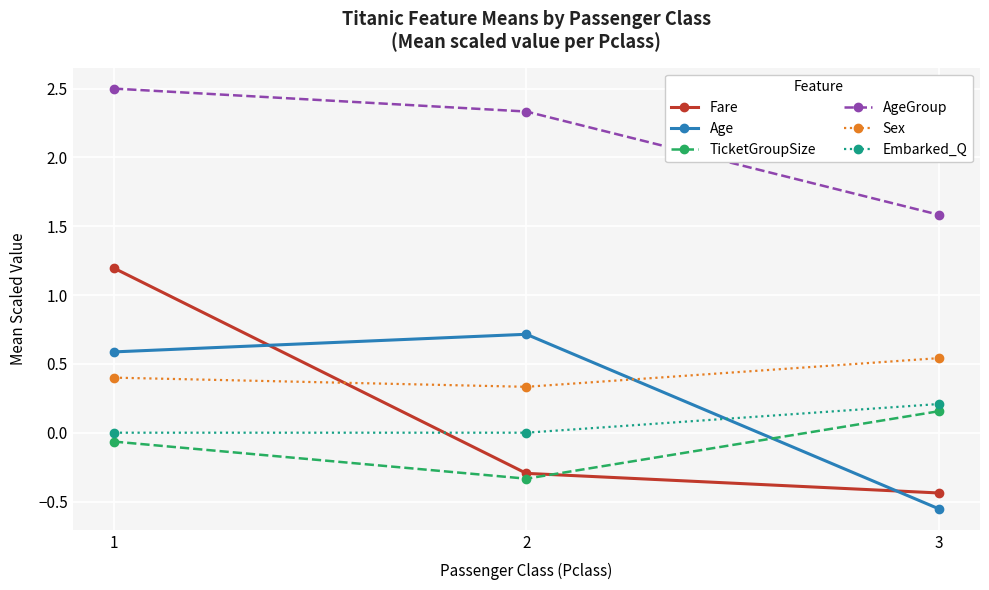

What is the spread (max minus min) of values at 1?

2.6